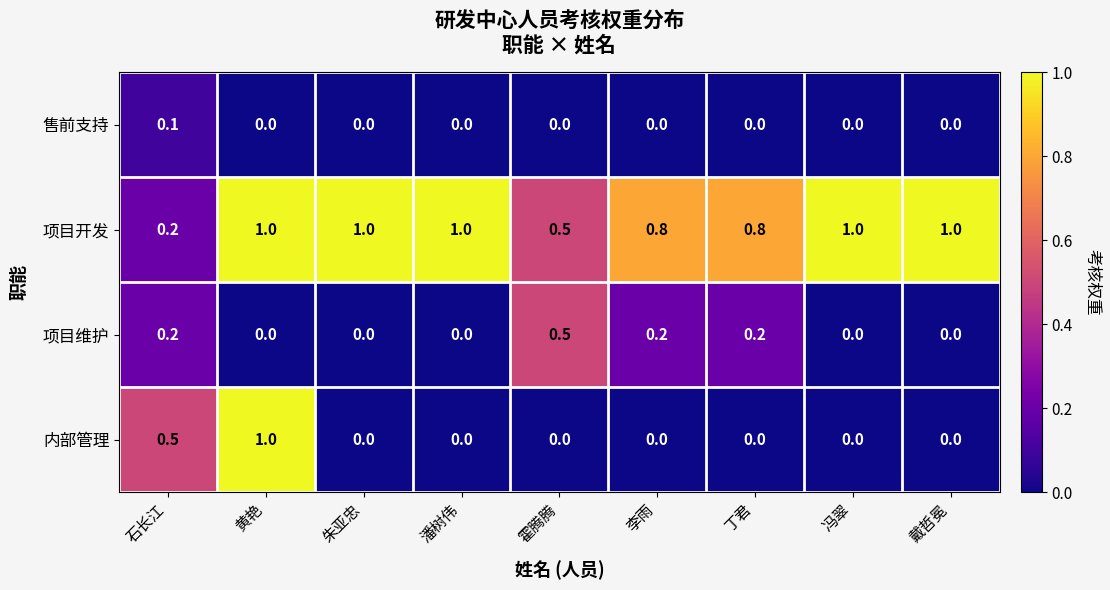

At which category is the sum across all series the highest?

黄艳